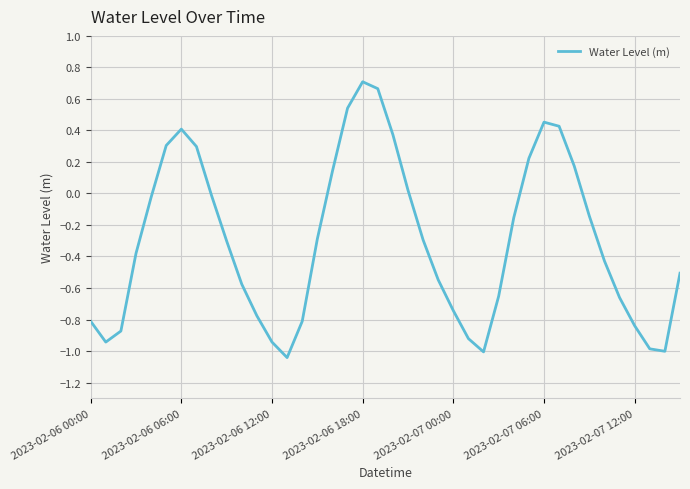

What is the difference between the maximum and minimum values?

1.8